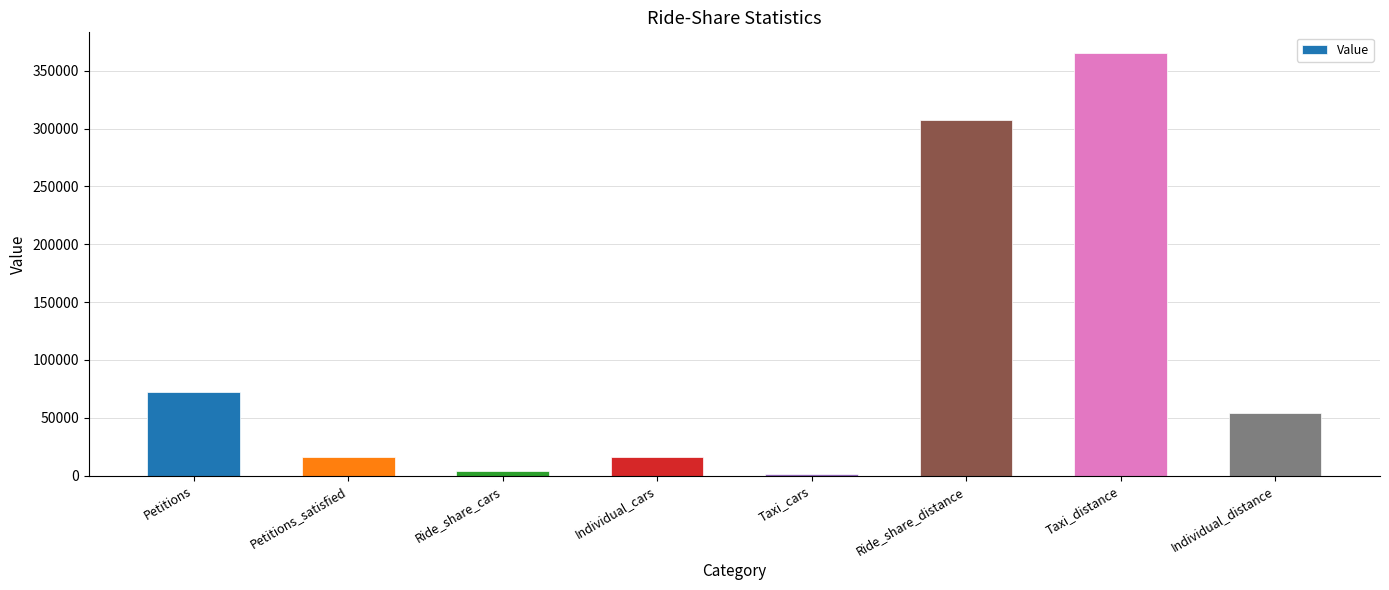

What is the average value?

104387